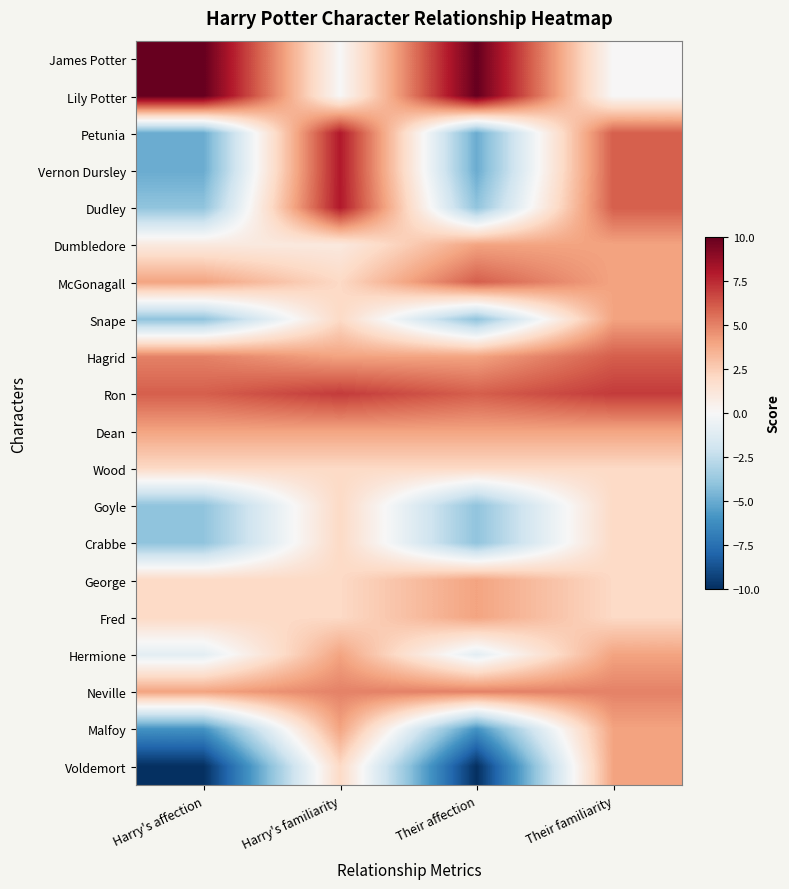

How many categories are shown in the chart?

4